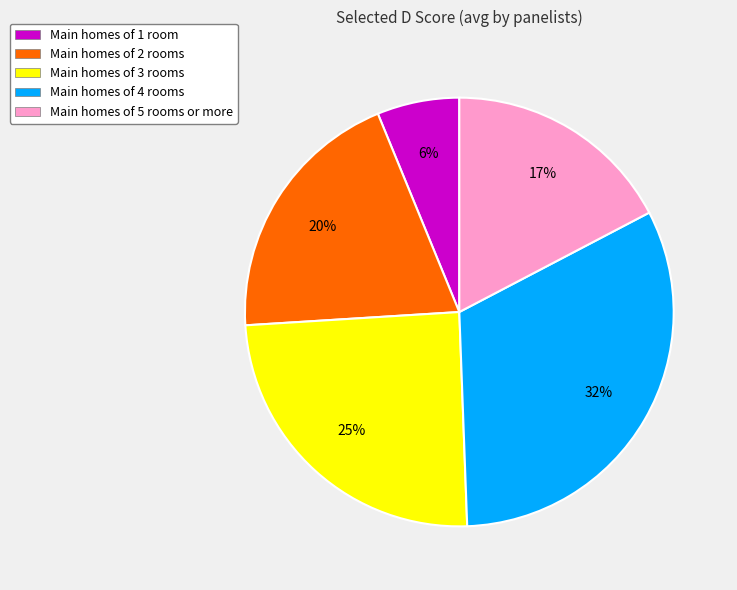

Between Main homes of 1 room and Main homes of 3 rooms, which is larger?

Main homes of 3 rooms